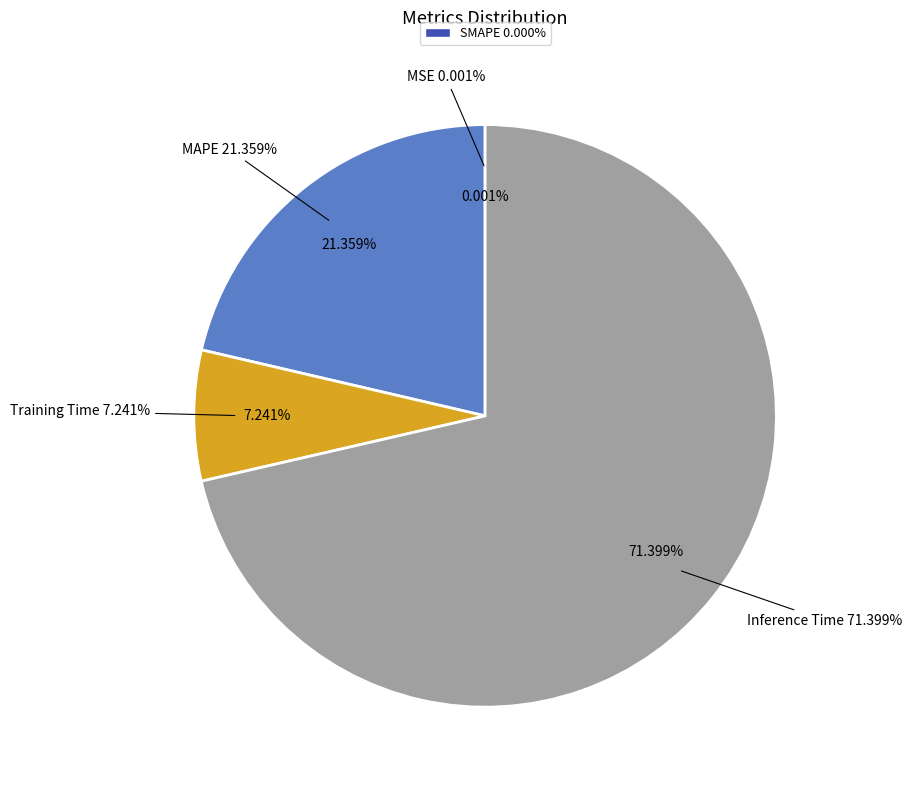

Which category has the smallest portion of the pie?

SMAPE